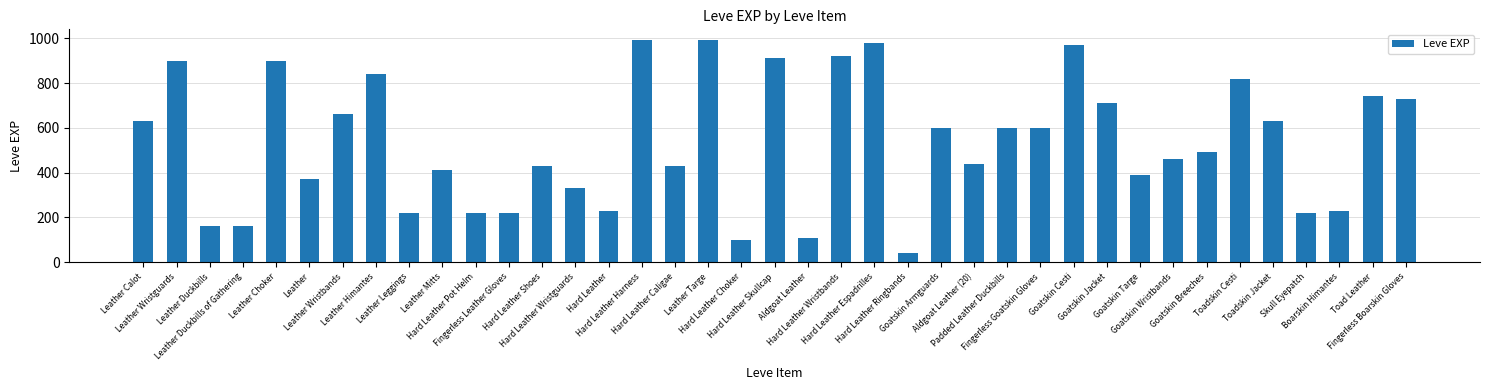

What is the smallest value displayed?

40